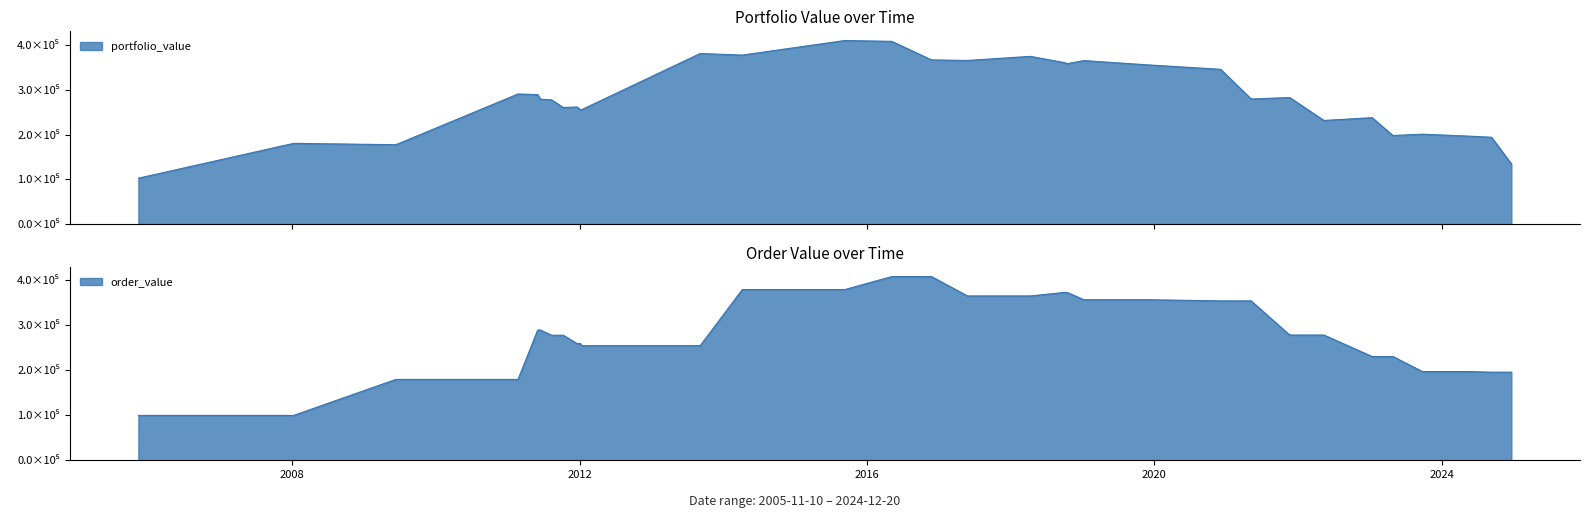

What value does the portfolio_value series have at 2016-05-06?

407639.9